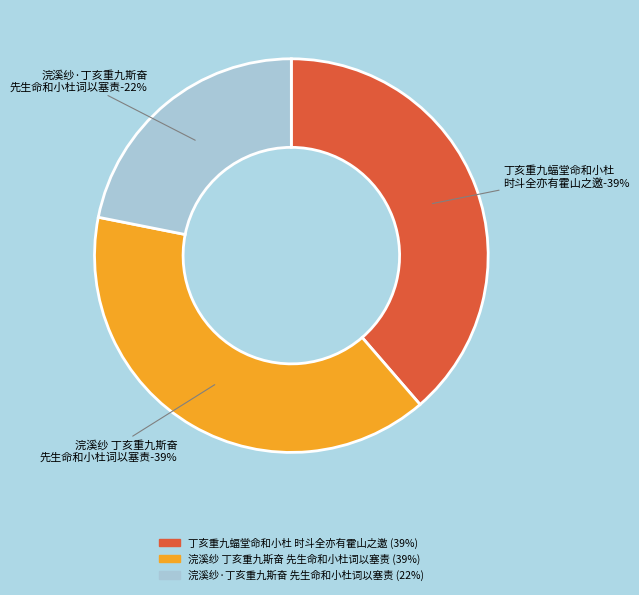

Does 丁亥重九蝠堂命和小杜时斗全亦有霍山之邀因事未赴 account for over 50% of the chart?

No